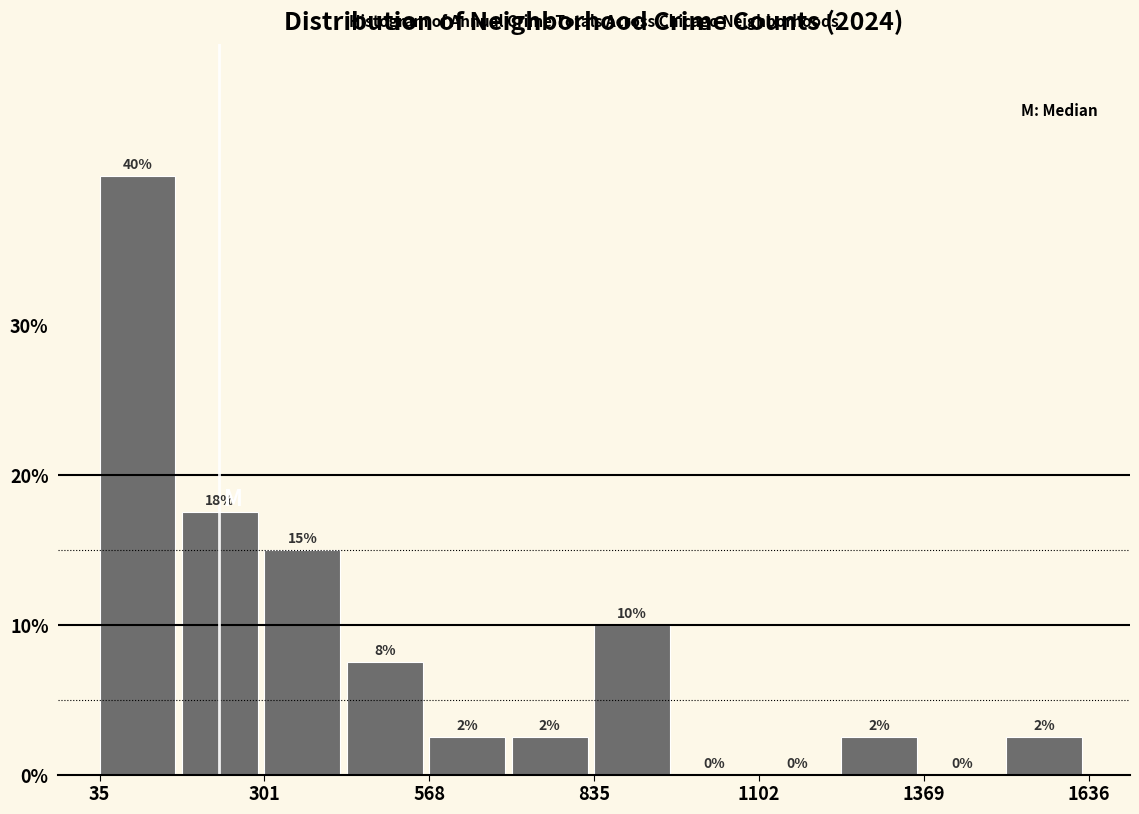

Around what value on the x-axis is the tallest bar? Give the approximate position of its centre, as read against the axis.

100